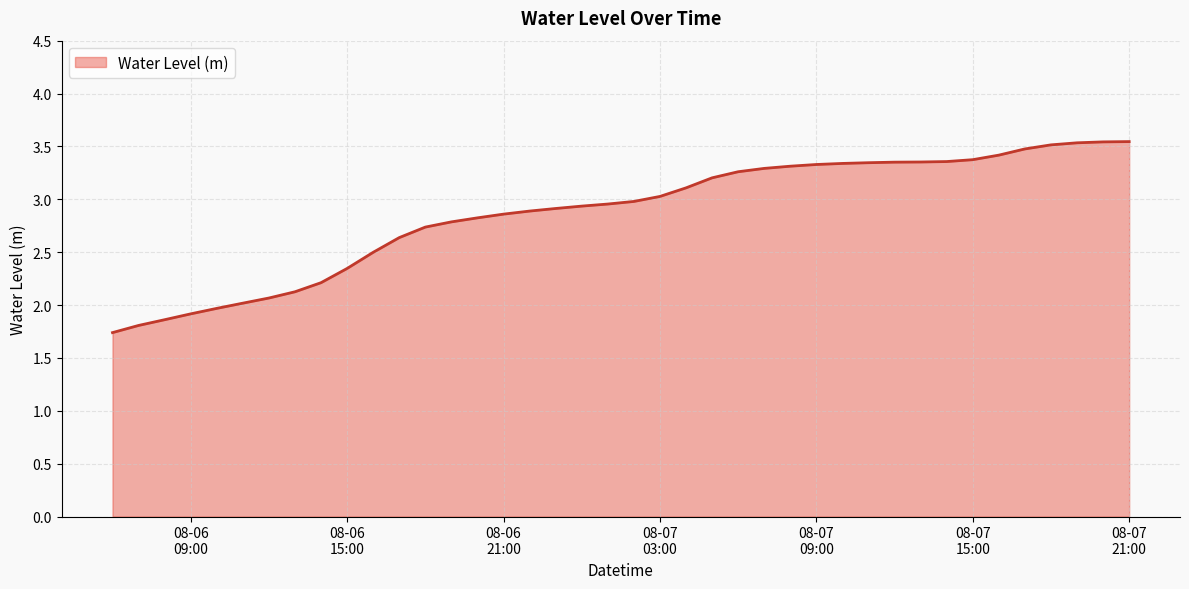

What is the minimum value shown in the chart?

1.7